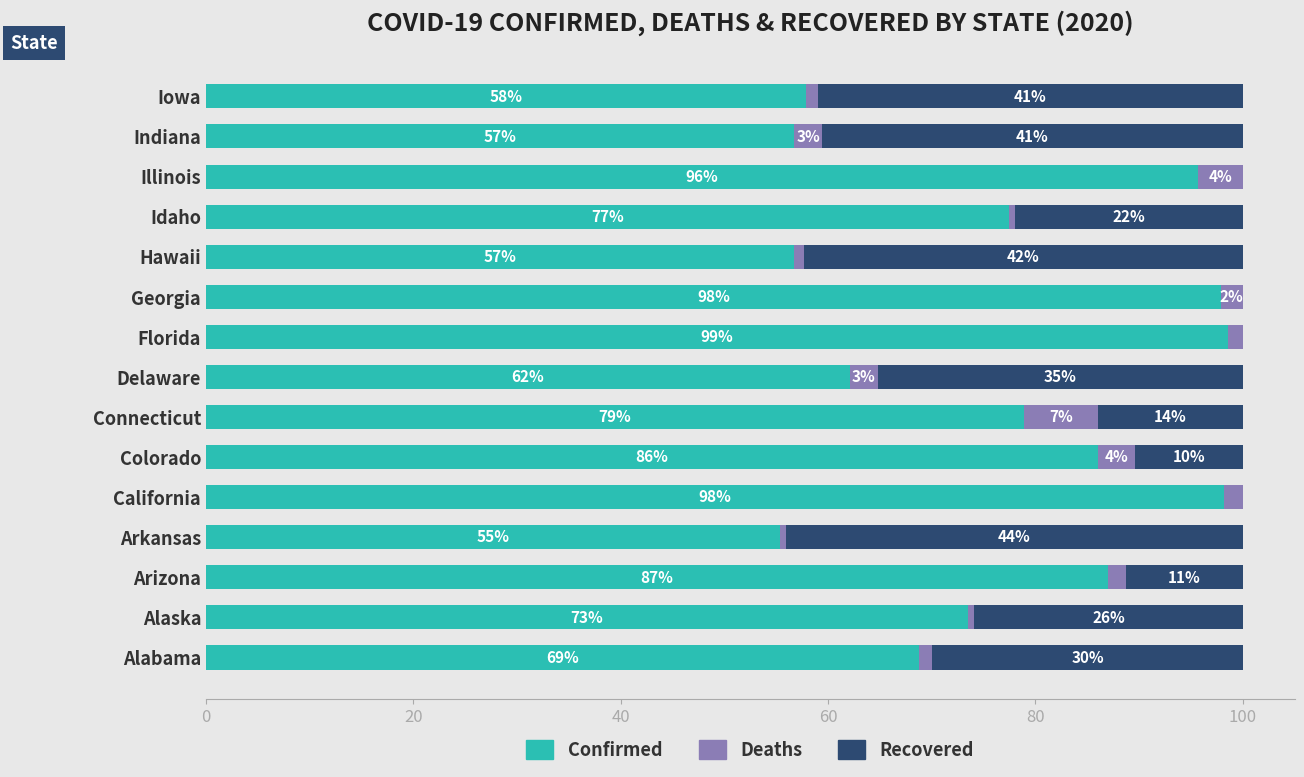

Read the Confirmed value at California.

98.2